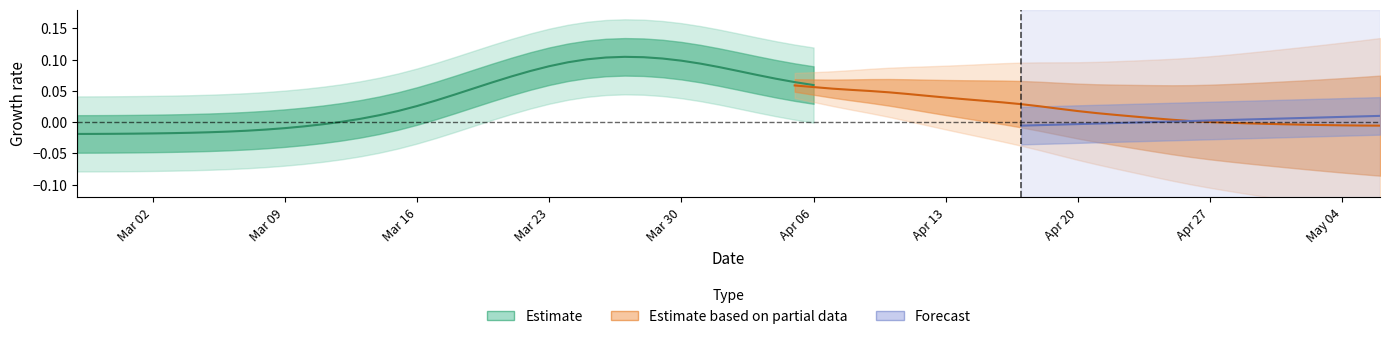

How many values are above zero?

26